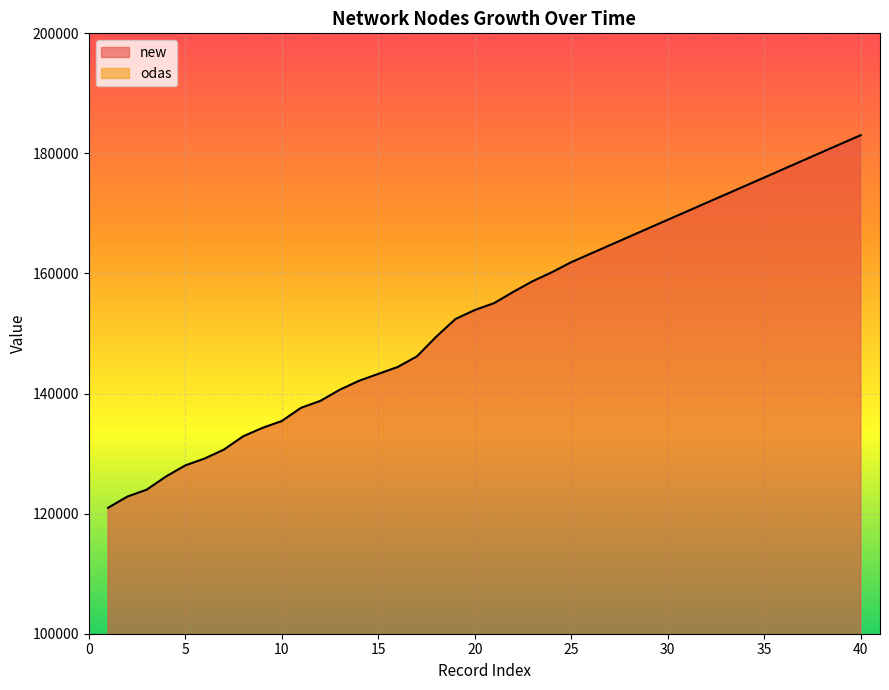

How many values in the new series exceed 155057?

19